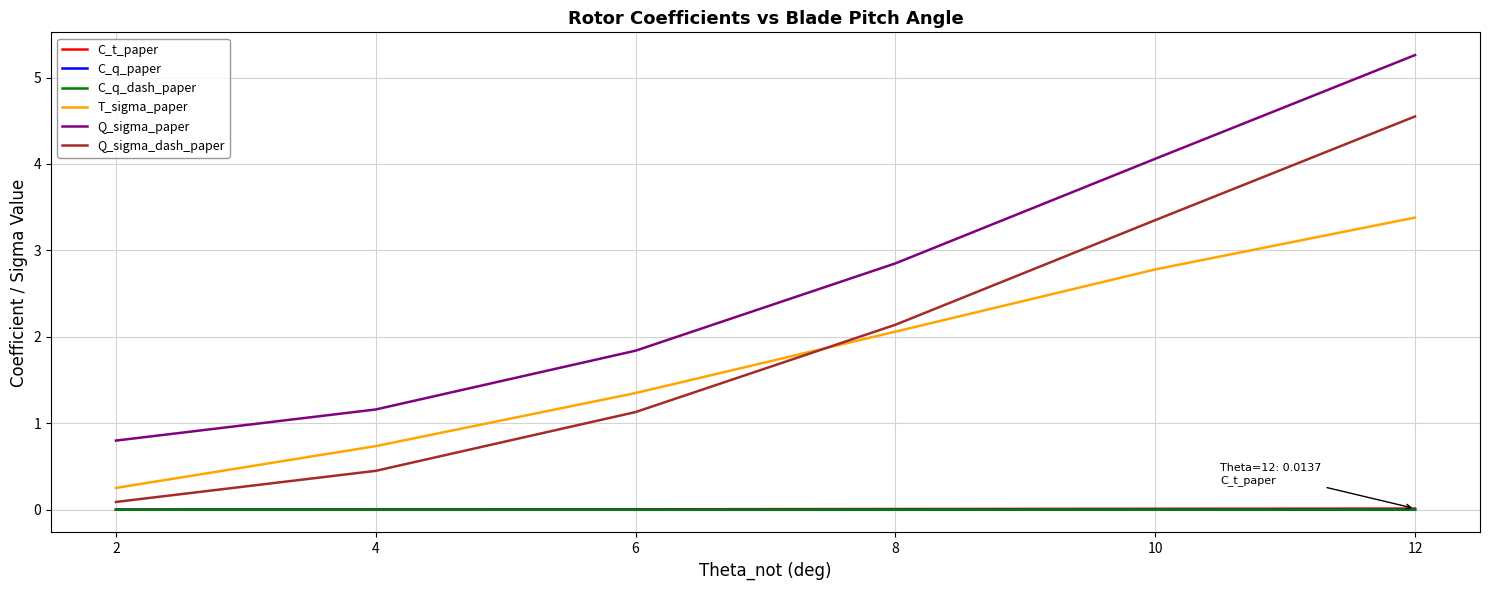

What are all the series names shown in the legend?

C_t_paper, C_q_paper, C_q_dash_paper, T_sigma_paper, Q_sigma_paper, Q_sigma_dash_paper